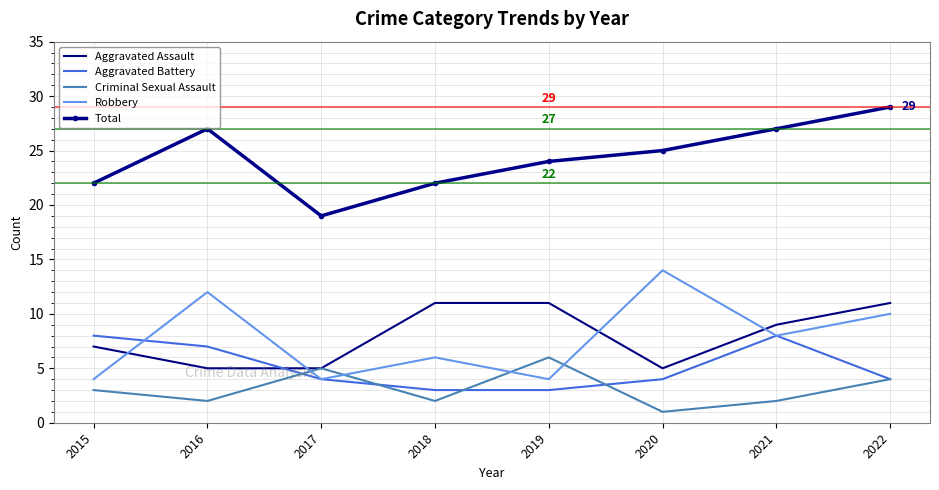

True or false: Total and Criminal Sexual Assault intersect in this chart.

False